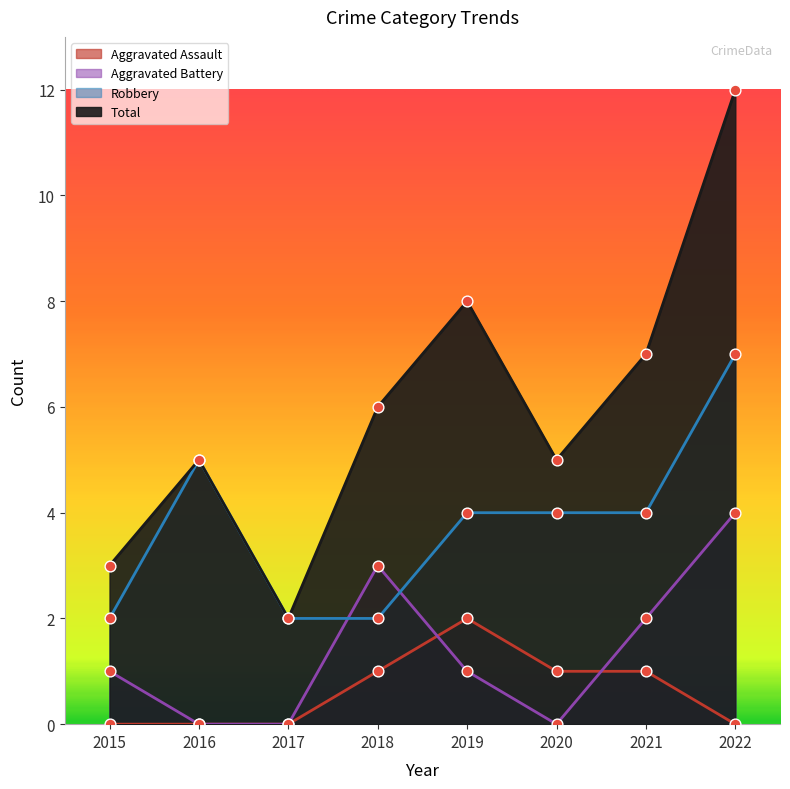

What are all the series names shown in the legend?

Aggravated Assault, Aggravated Battery, Robbery, Total